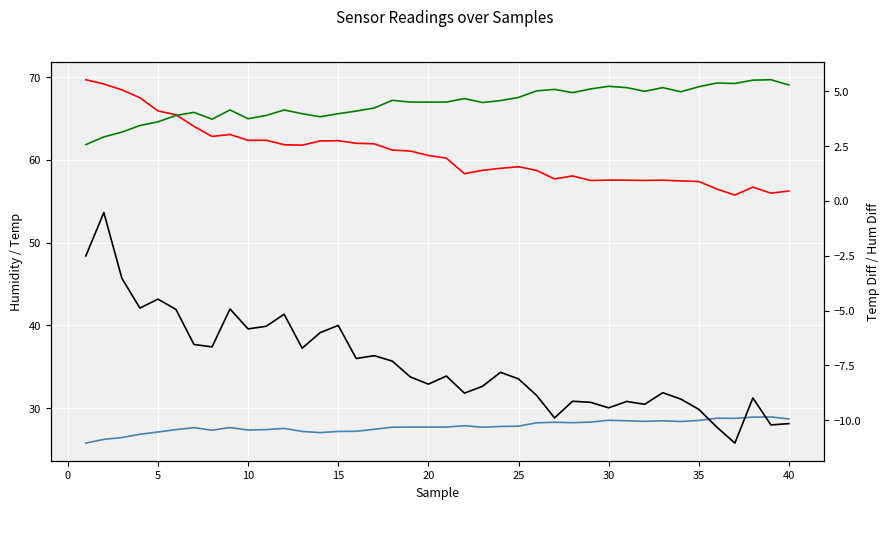

What is the value of the _hum_diff point at the 21st from the left?

-8.0